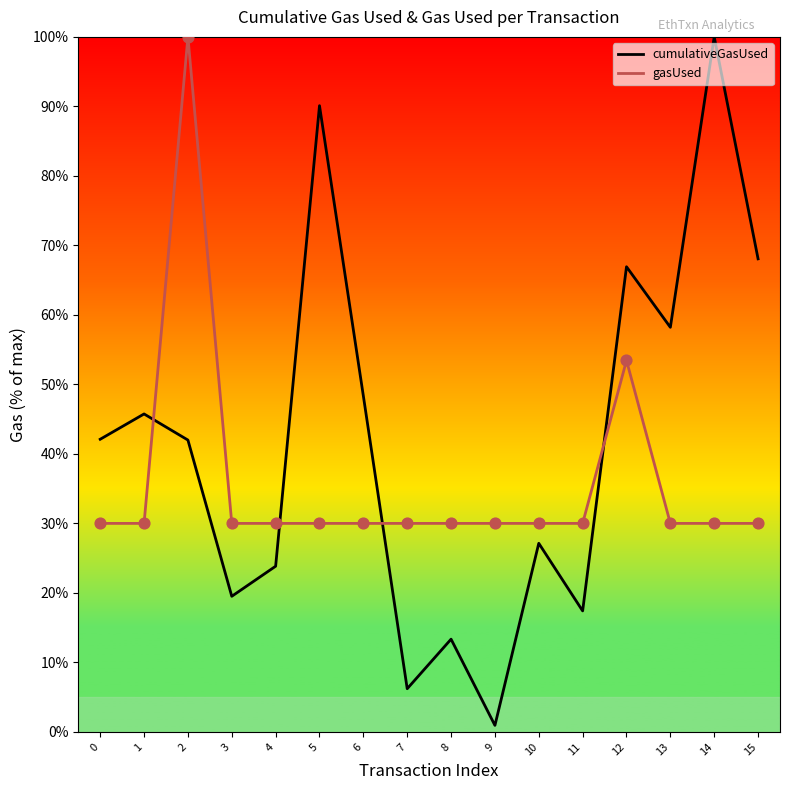

Which series reaches the maximum Y coordinate?

cumulativeGasUsed